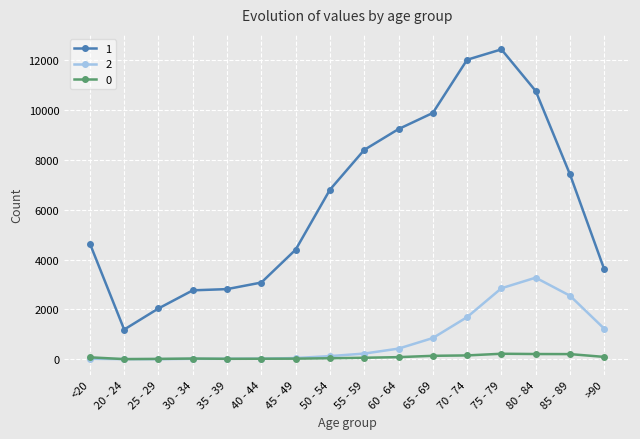

Rank the series by their maximum value, from highest to lowest.

1, 2, 0